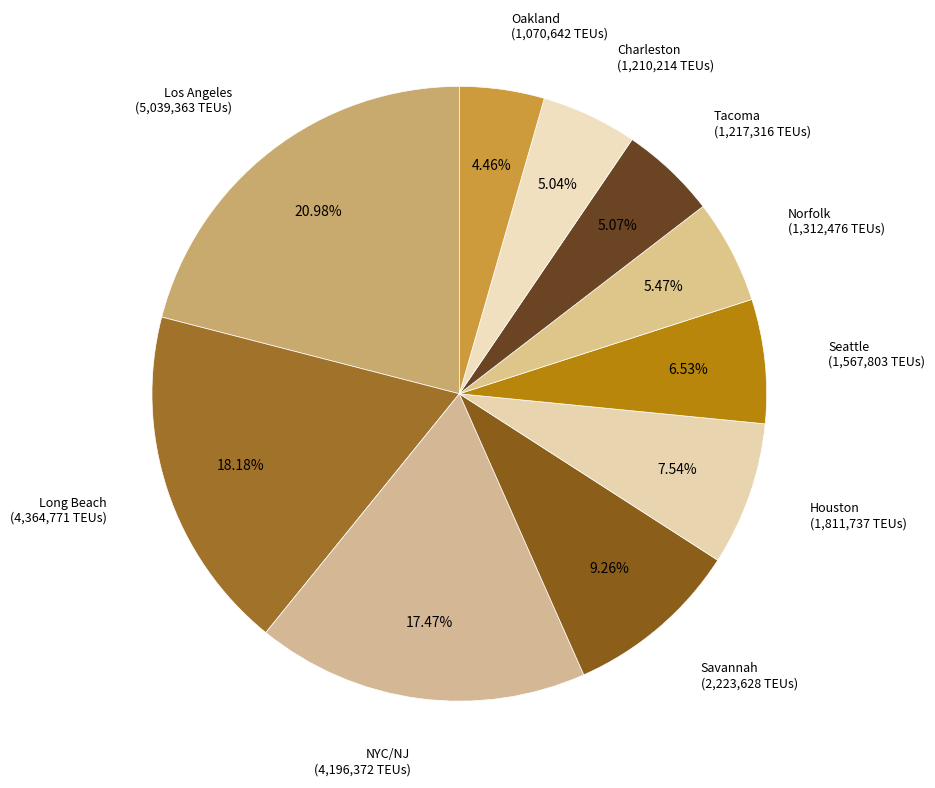

Which slice is the smallest?

Oakland